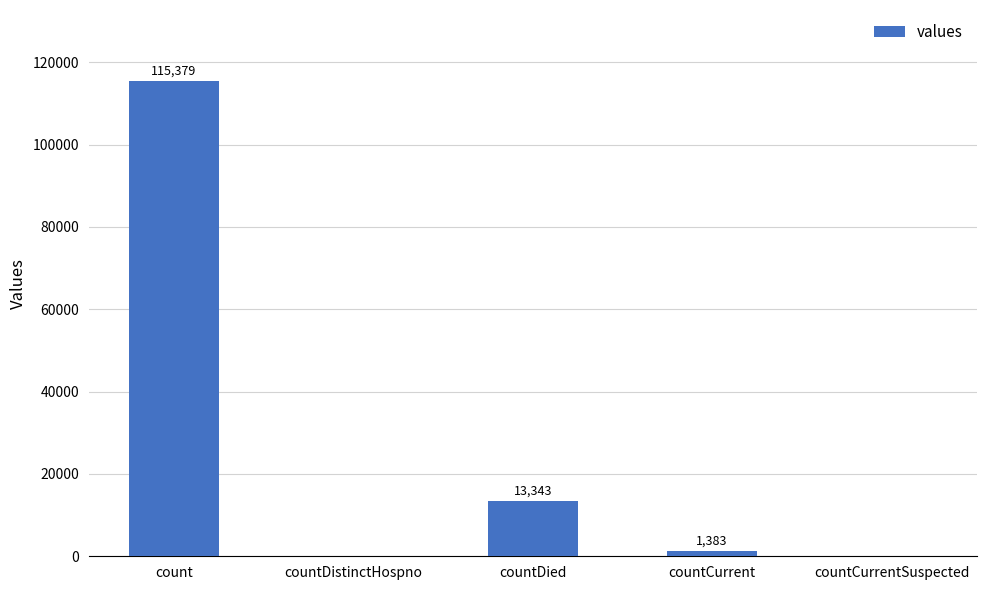

What is the change in value from countCurrent to countCurrentSuspected?

-1383